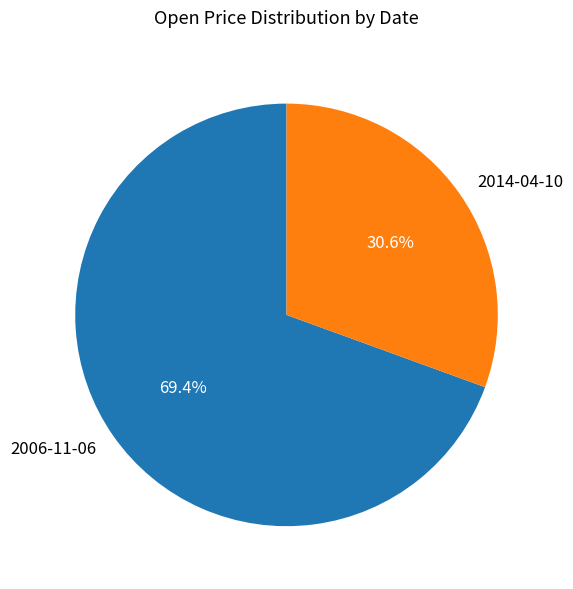

What is the ratio of the value at 2014-04-10 to the value at 2006-11-06?

0.4